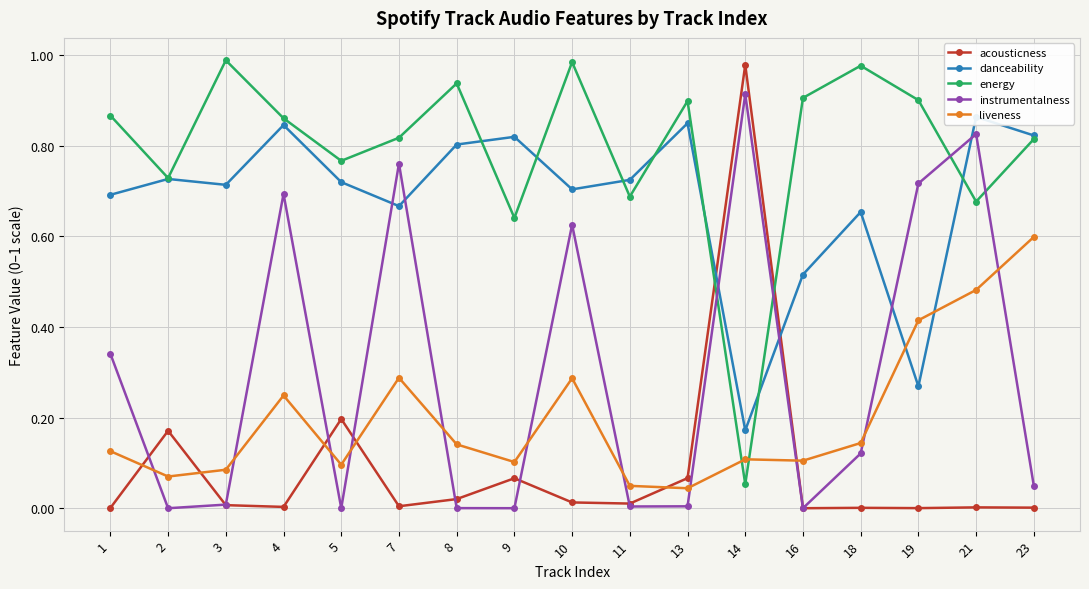

What is the greatest value displayed?

1.0